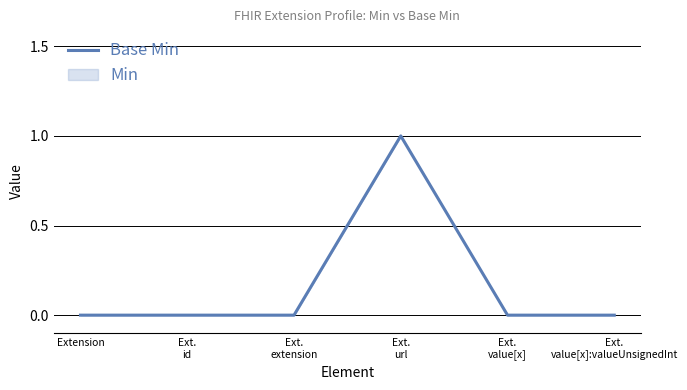

What is the maximum value shown in the chart?

1